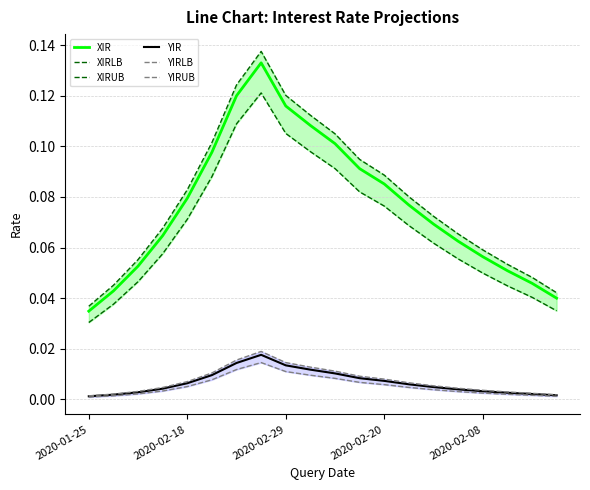

In XIRLB, how many points are higher than both neighbors (excluding endpoints)?

1